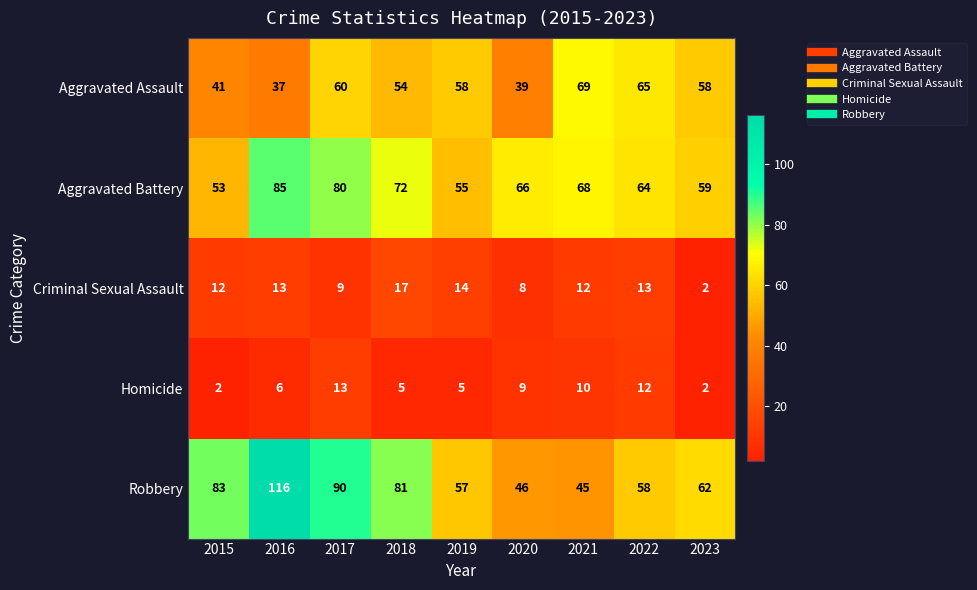

How many data points does each series have?

9